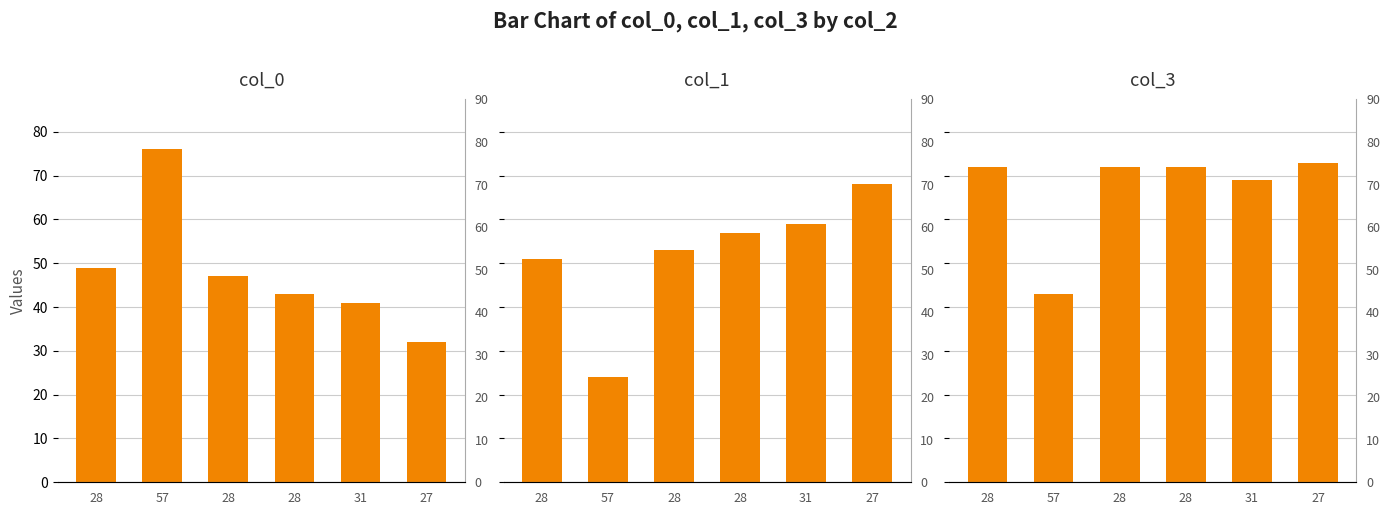

What is the average value of the col_0 series?

48